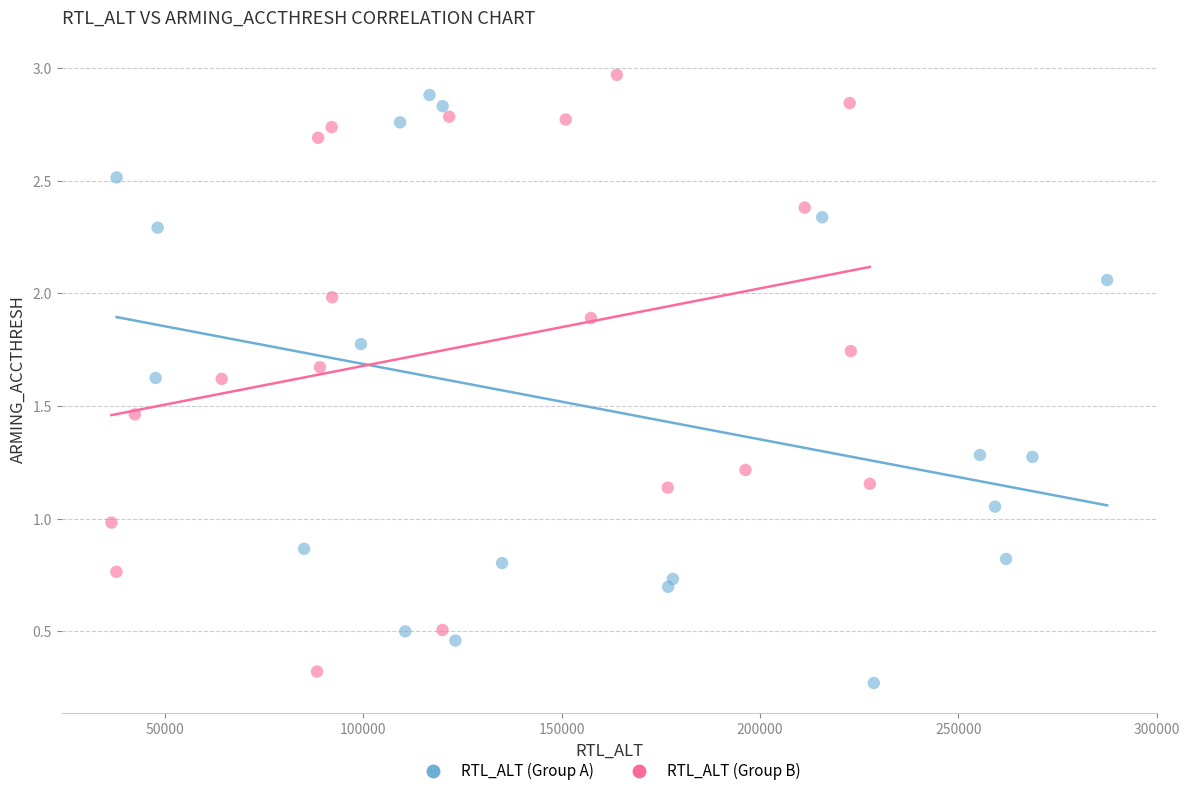

What are all the series names shown in the legend?

RTL_ALT (Group A), RTL_ALT (Group B)